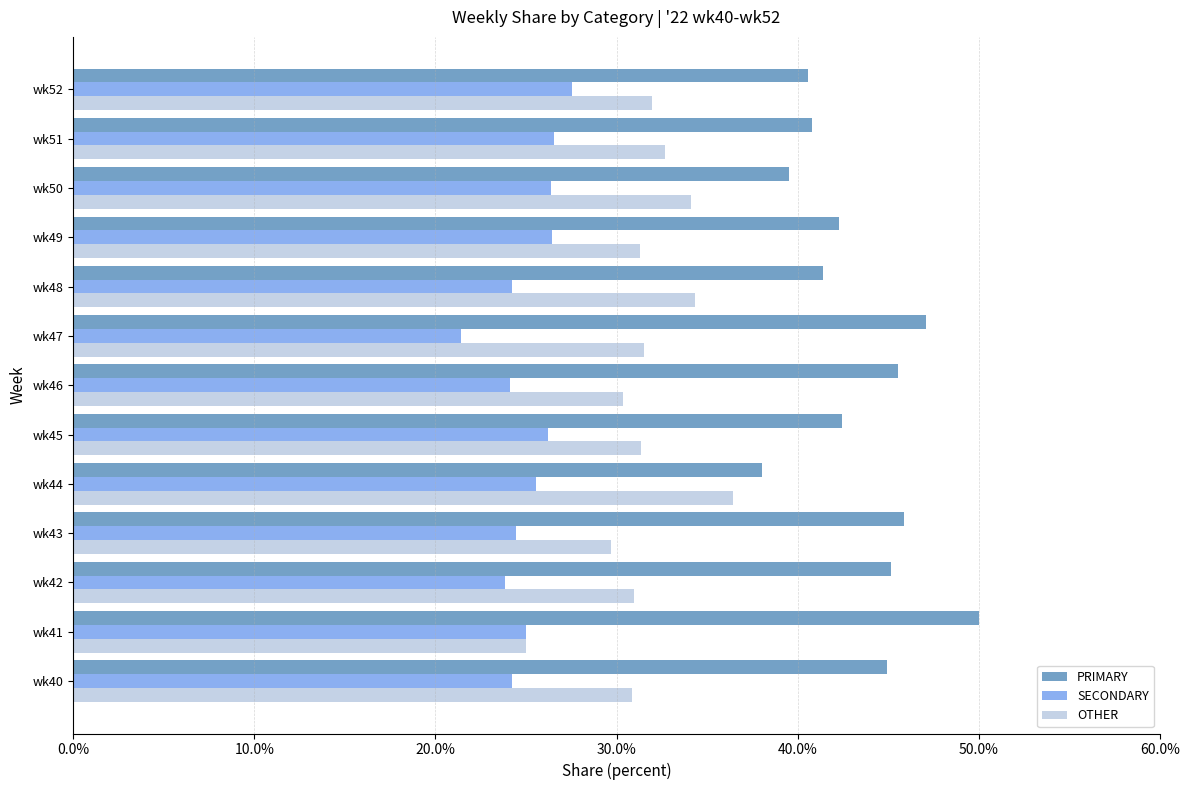

What is the total value across all series at wk40?

100.0